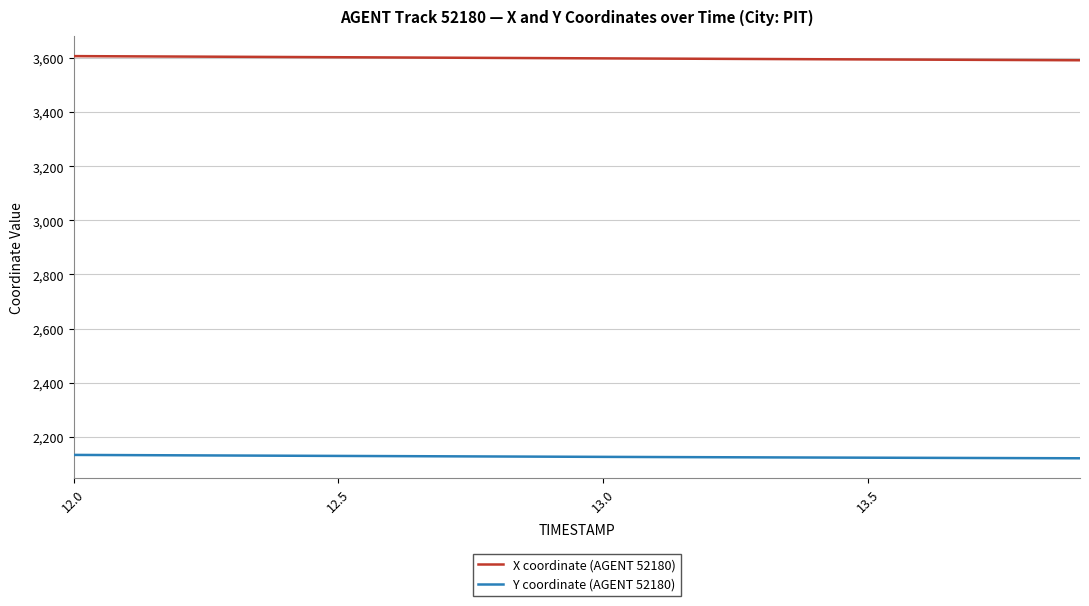

What is the difference between the second highest and minimum values in the Y coordinate (AGENT 52180) series?

11.7